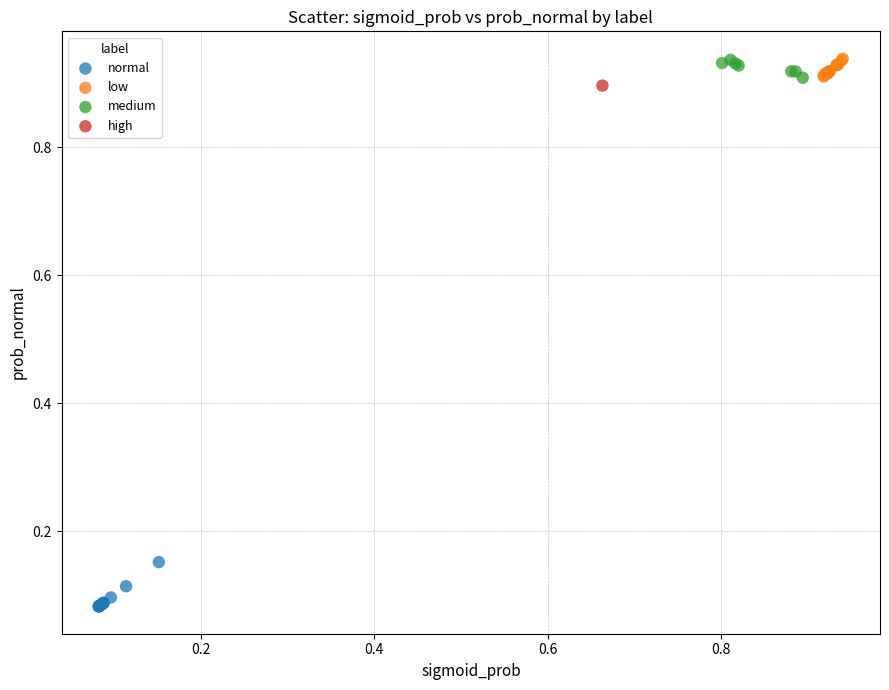

What are all the series names shown in the legend?

normal, low, medium, high